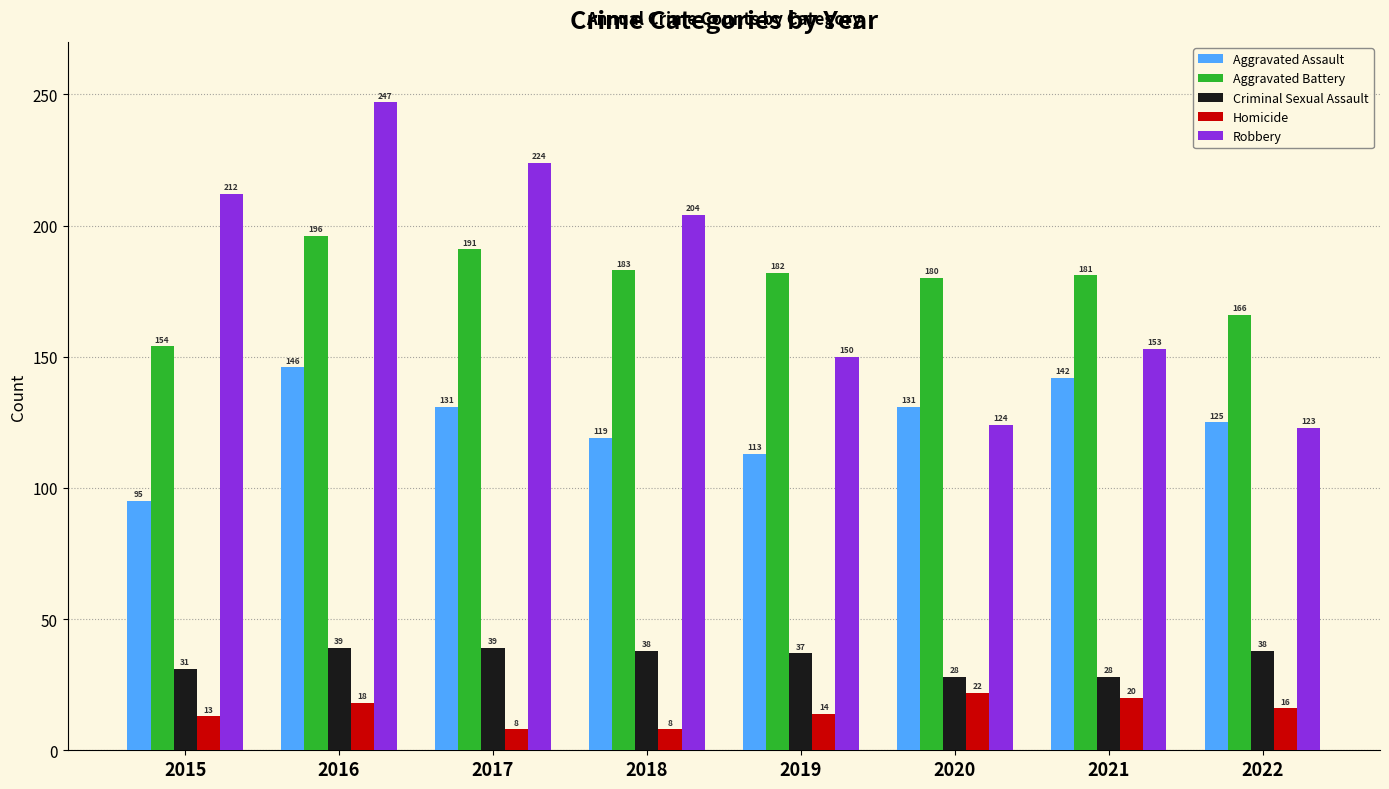

What is the lowest value of the Robbery series?

123